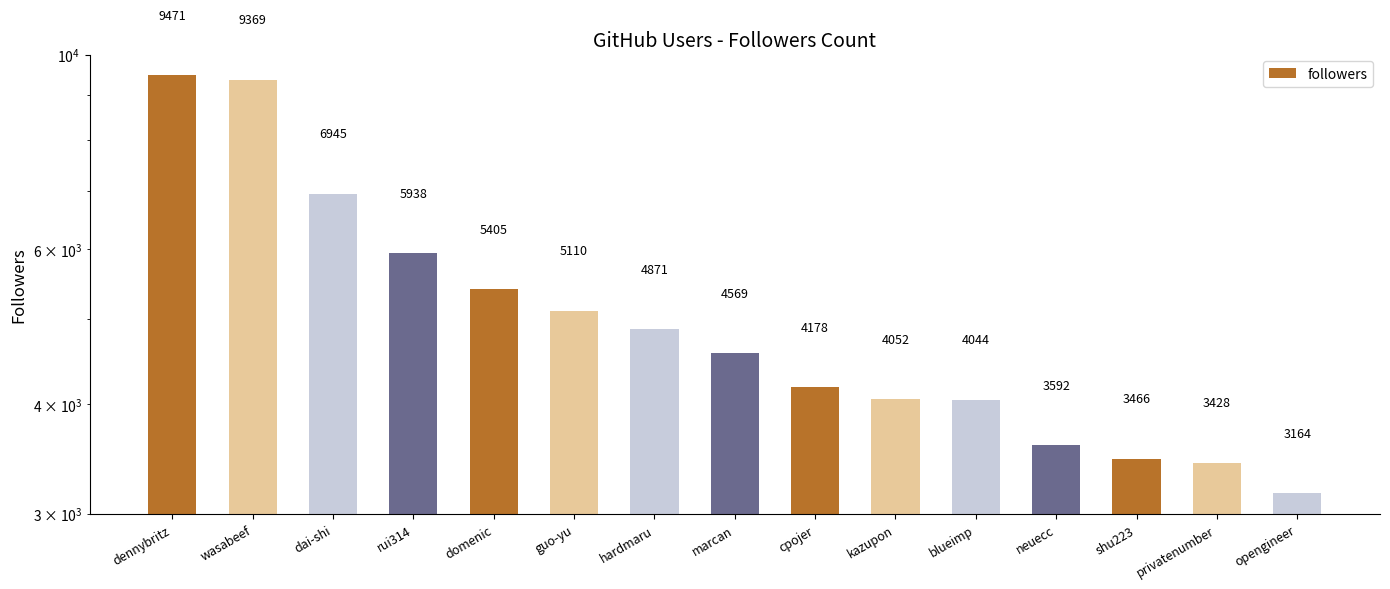

Rank the categories by value from lowest to highest.

opengineer, privatenumber, shu223, neuecc, blueimp, kazupon, cpojer, marcan, hardmaru, guo-yu, domenic, rui314, dai-shi, wasabeef, dennybritz